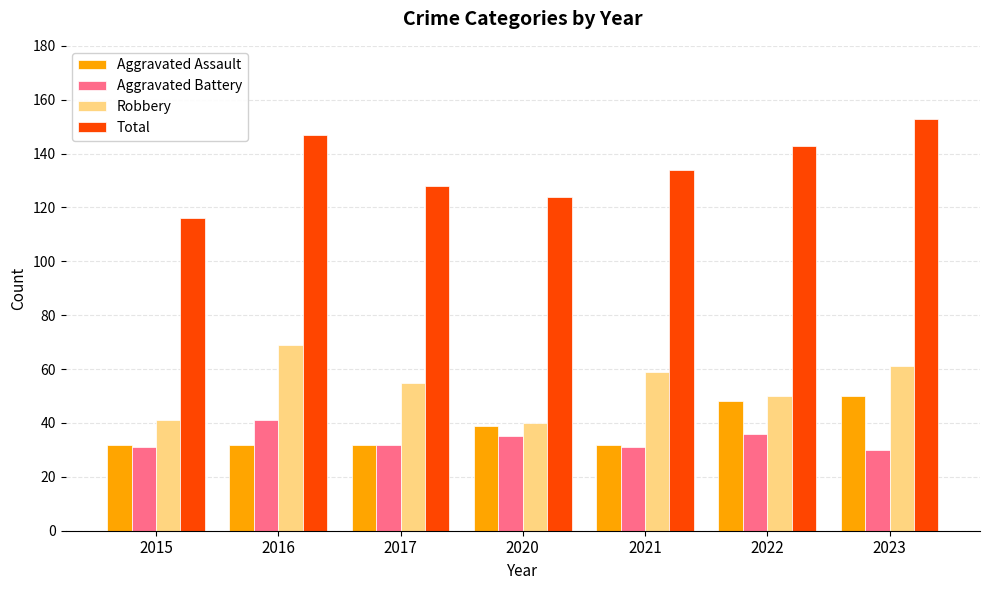

True or false: Total has a value of 153 at 2023.

True